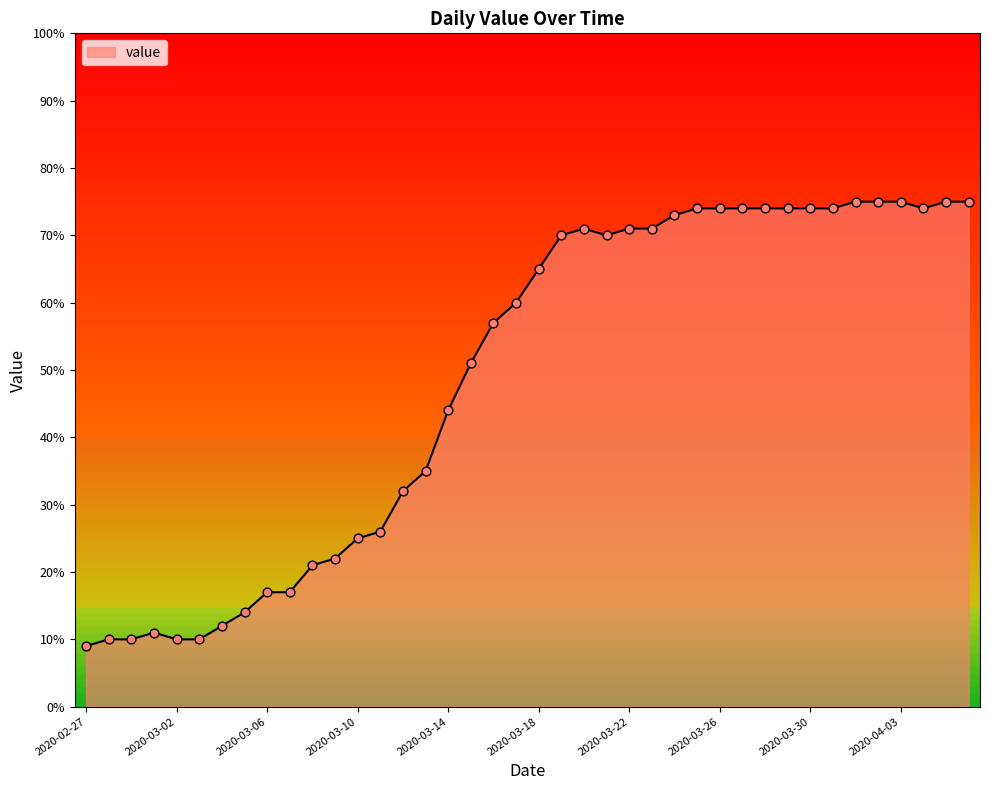

What is the difference between the maximum and minimum values?

66